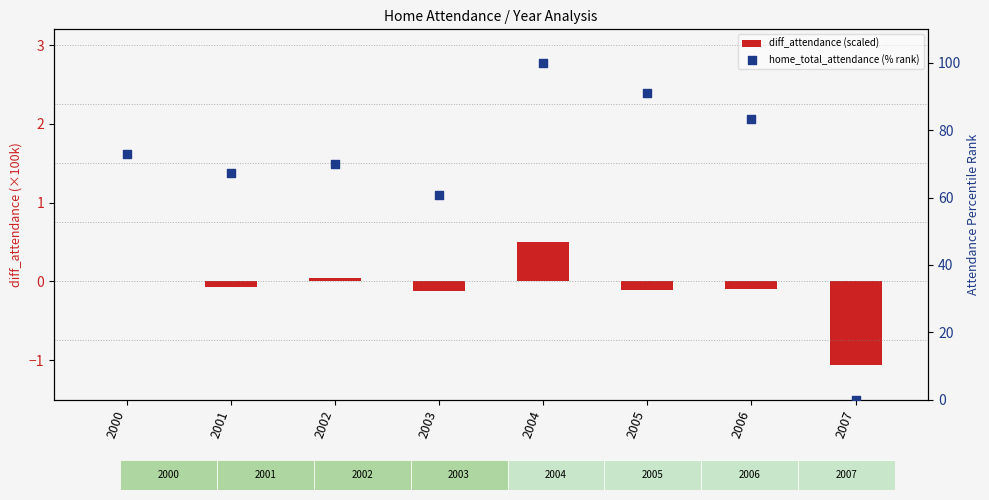

Is the value of diff_attendance (scaled) at 2004 greater than the value of home_total_attendance (% rank) at 2003?

No